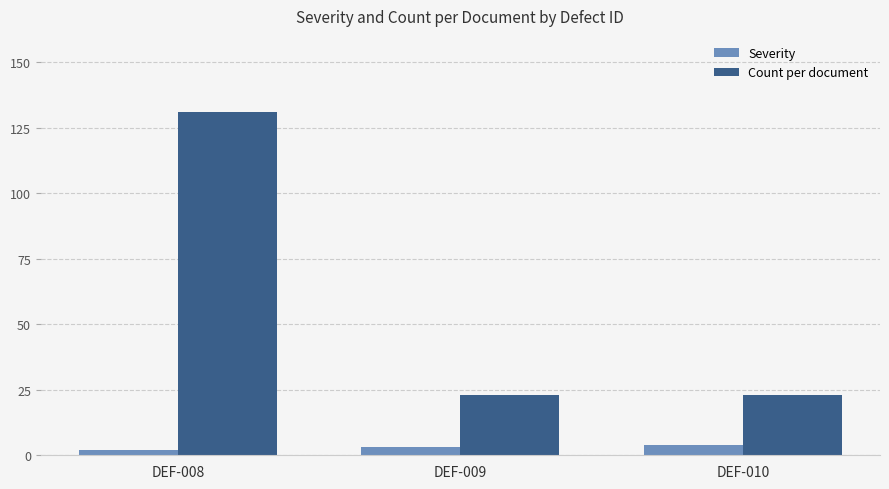

Rank the series by their average value, from highest to lowest.

Count per document, Severity